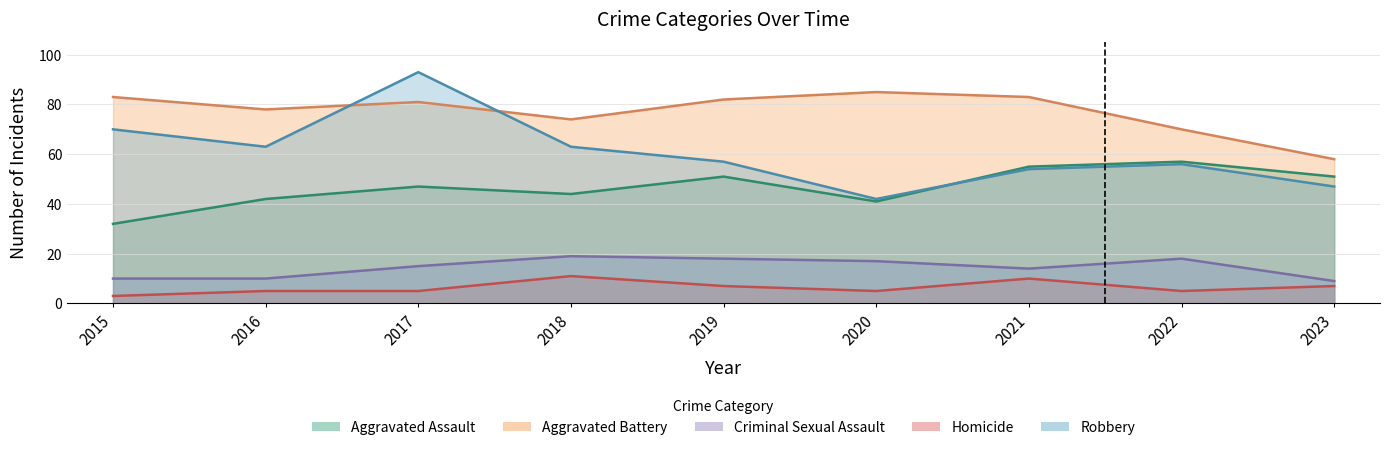

Which series has the largest total across all categories?

Aggravated Battery